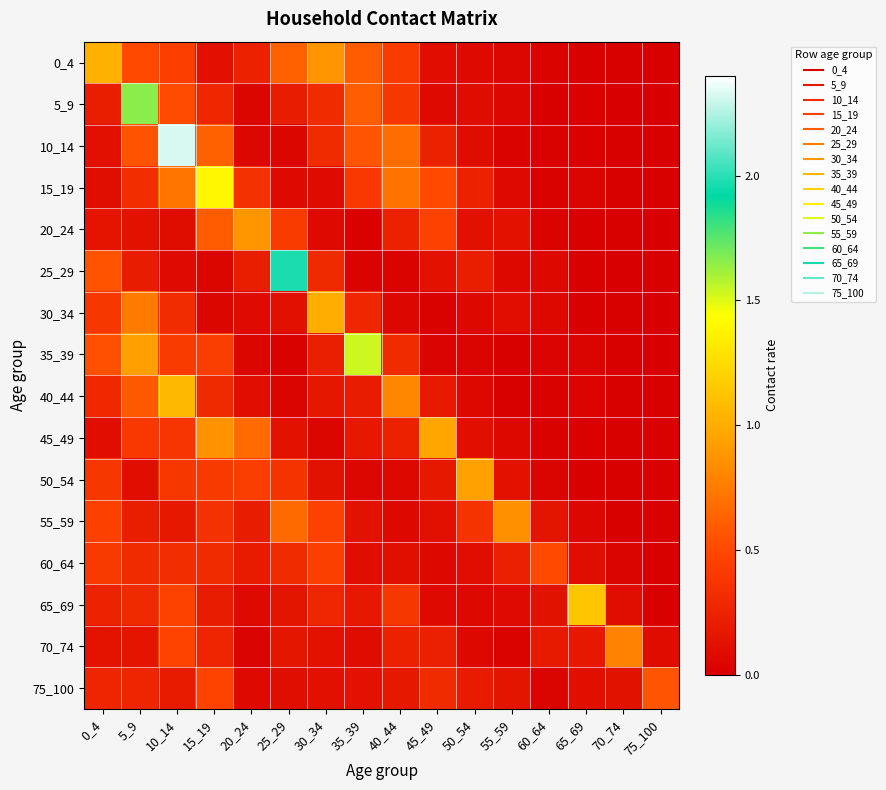

What is the greatest value displayed?

2.3